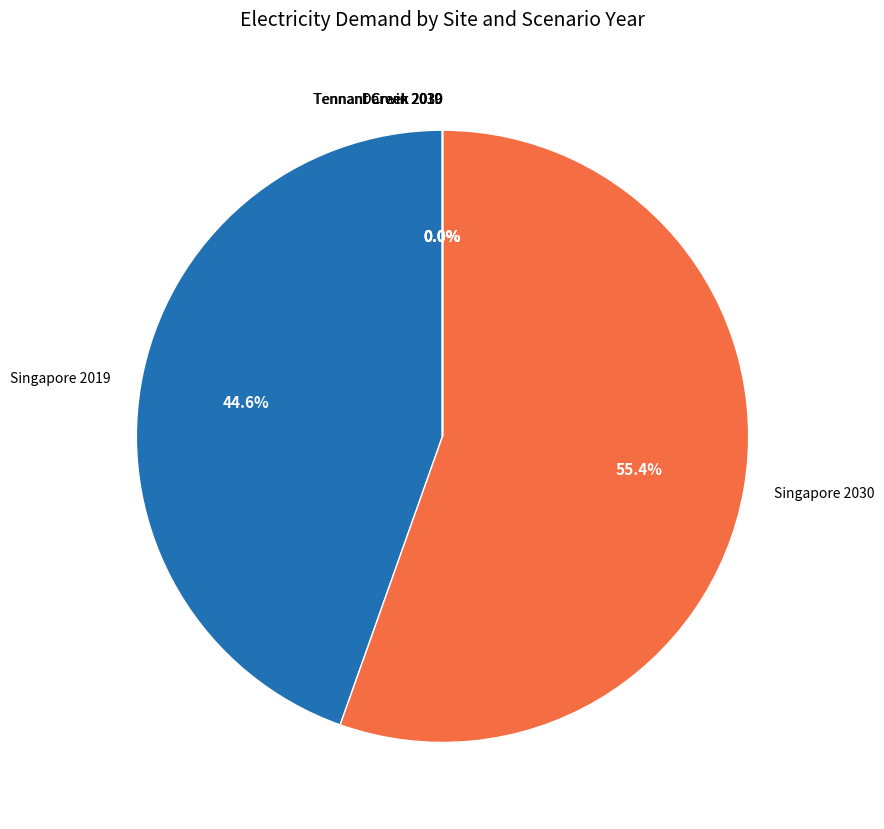

To the nearest percent, what is the difference between the Singapore (2019) and Singapore (2030) slice percentages?

11%